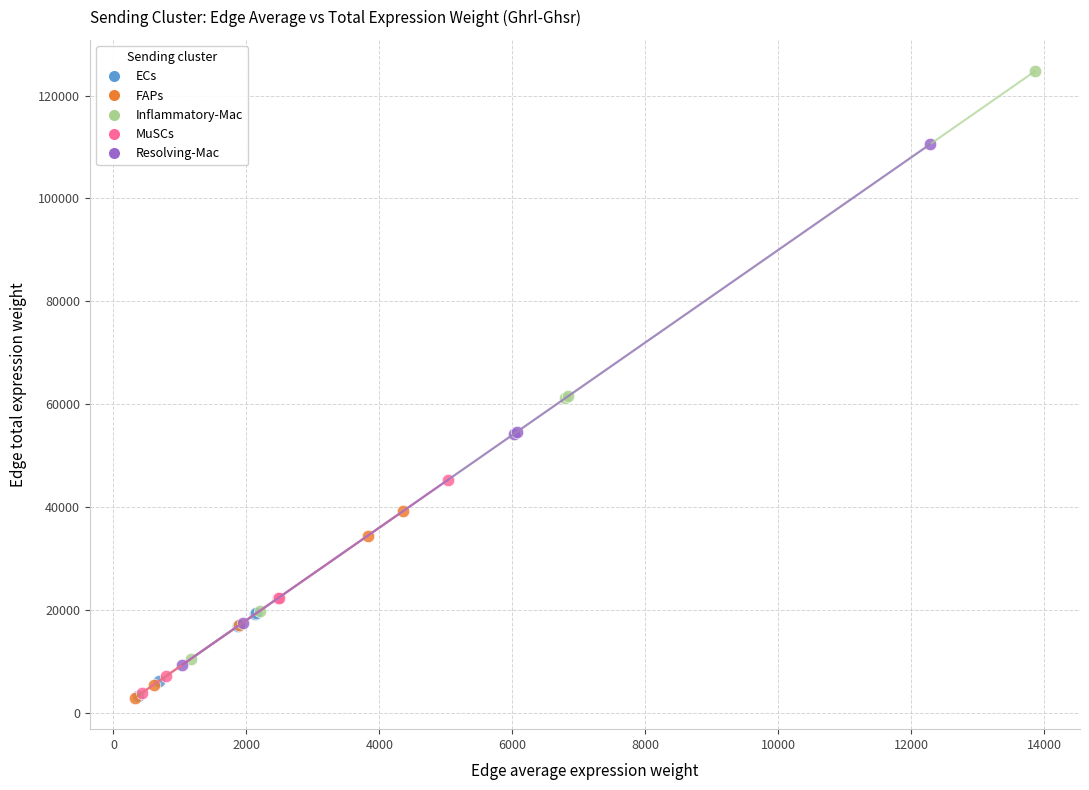

Which series contains the highest Y value?

Inflammatory-Mac